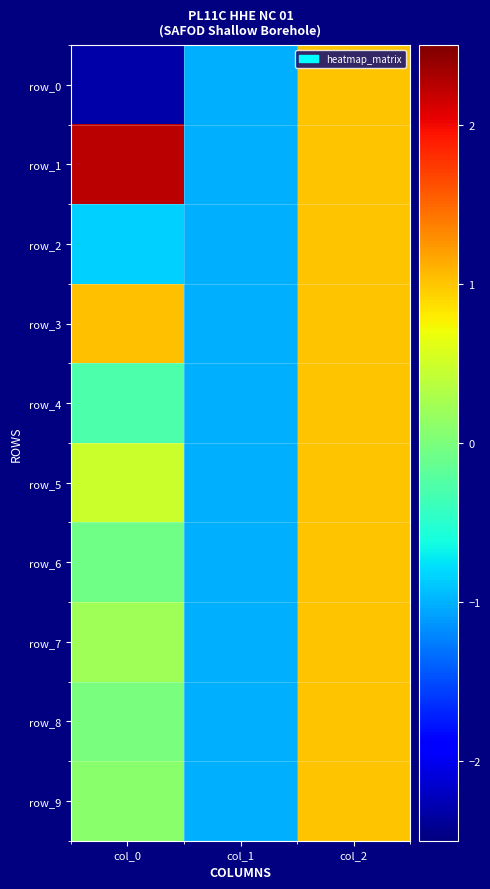

What is the average value of the row_1 series?

0.7